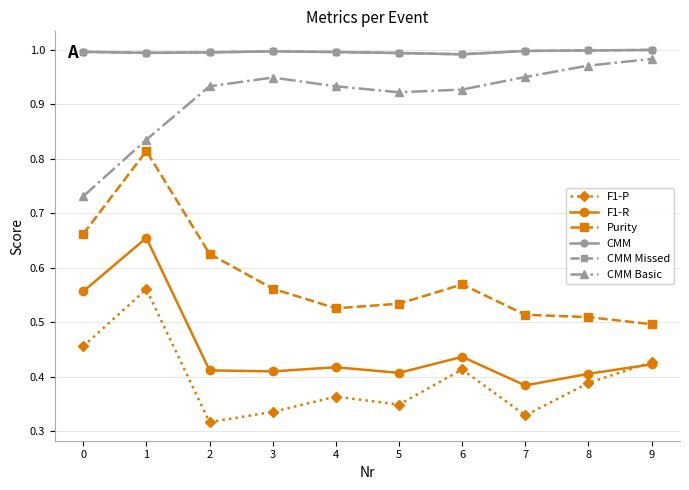

The CMM series shows 1.0 at 7. True or false?

True